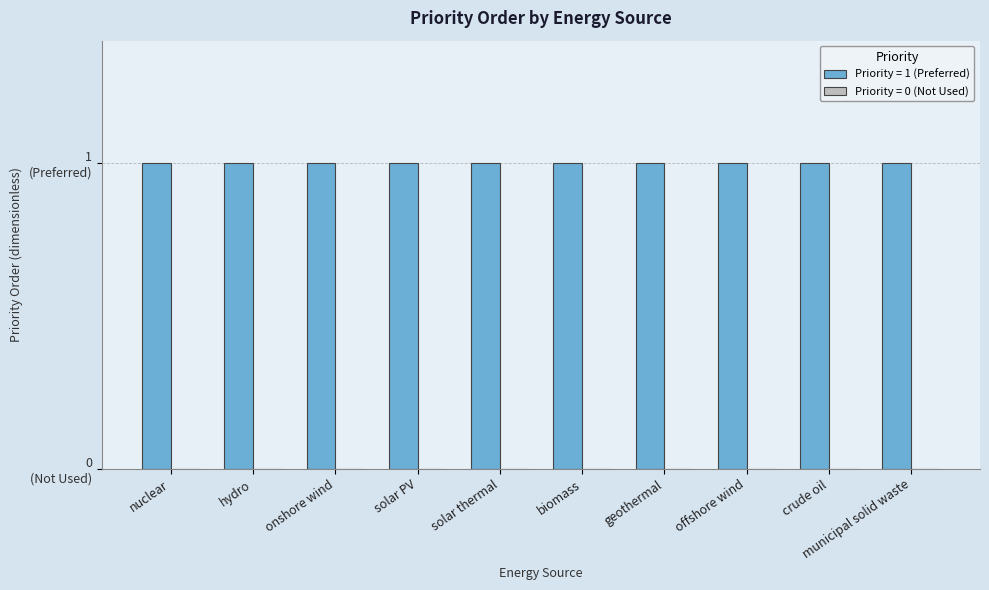

What is the sum of the Priority = 1 (Preferred) values at solar thermal and nuclear?

2